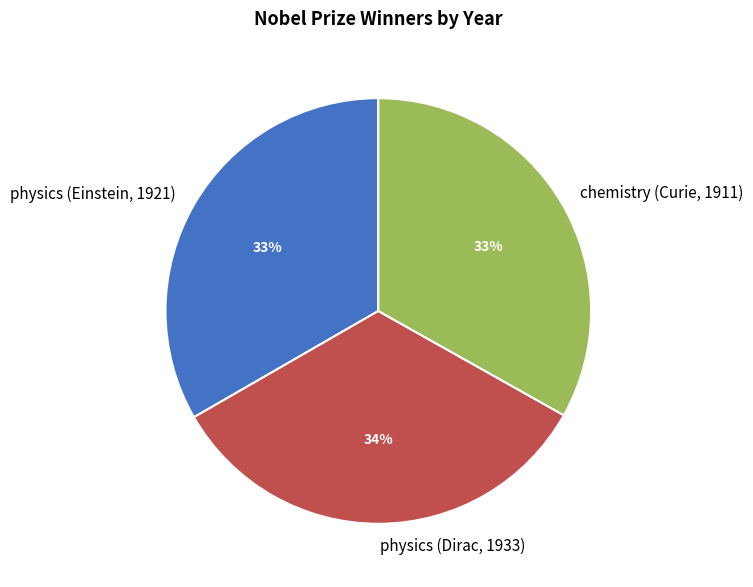

To the nearest percent, what percentage of the pie is physics (Dirac, 1933)?

34%